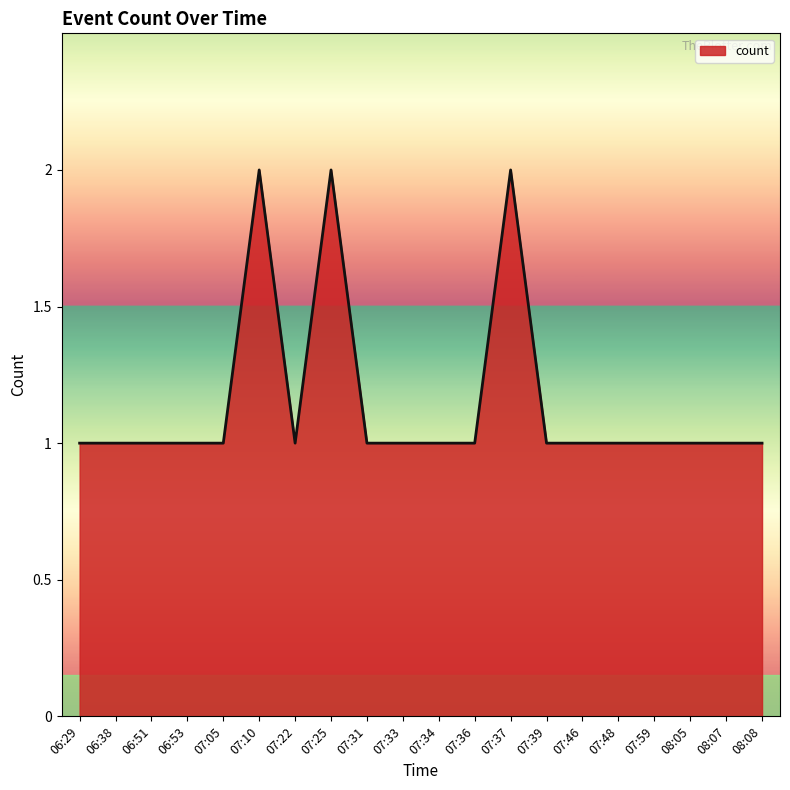

Is it true that the value at 07:37 is 3?

False